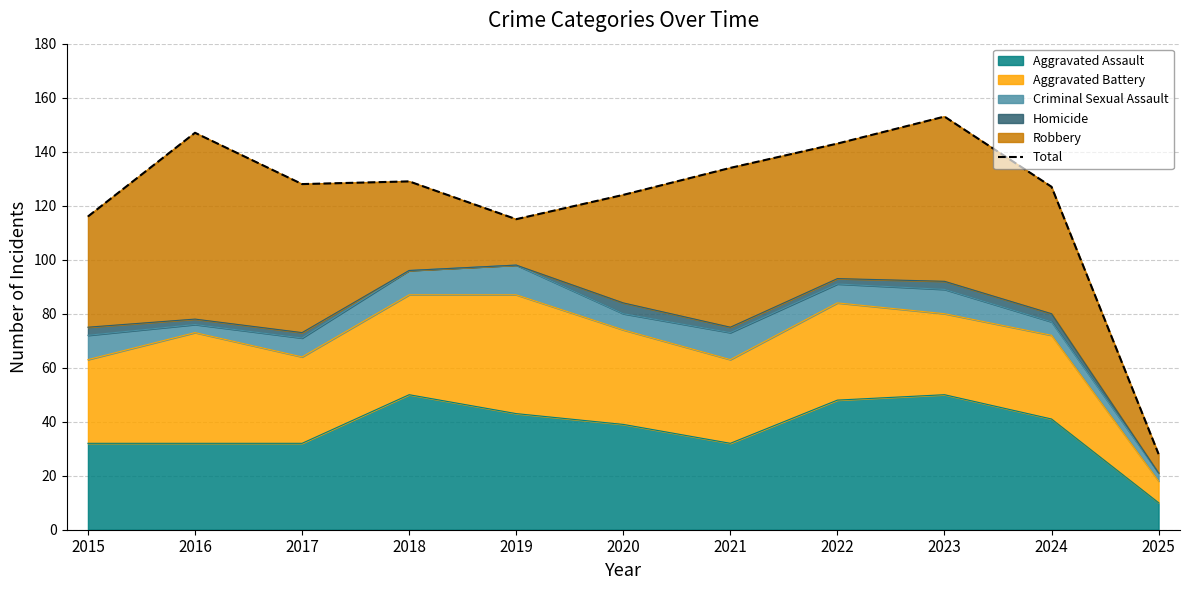

What is the average value?

122